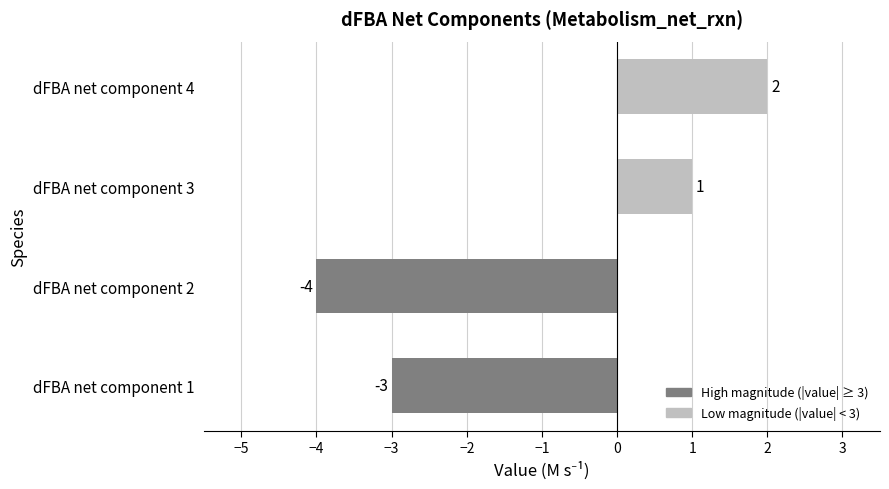

Count the number of categories in the chart.

4